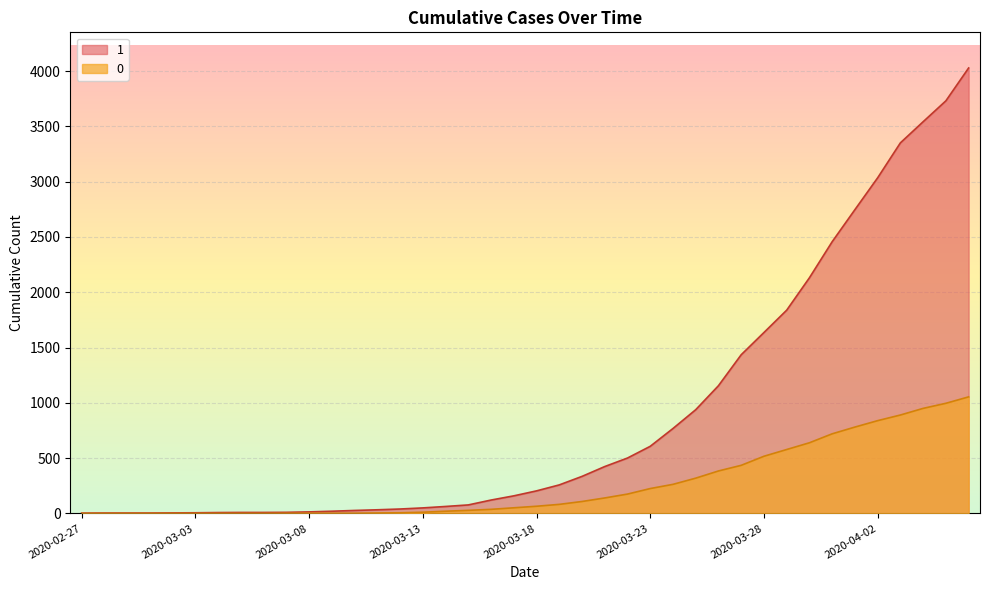

What is the sum of all 1 values?

35787